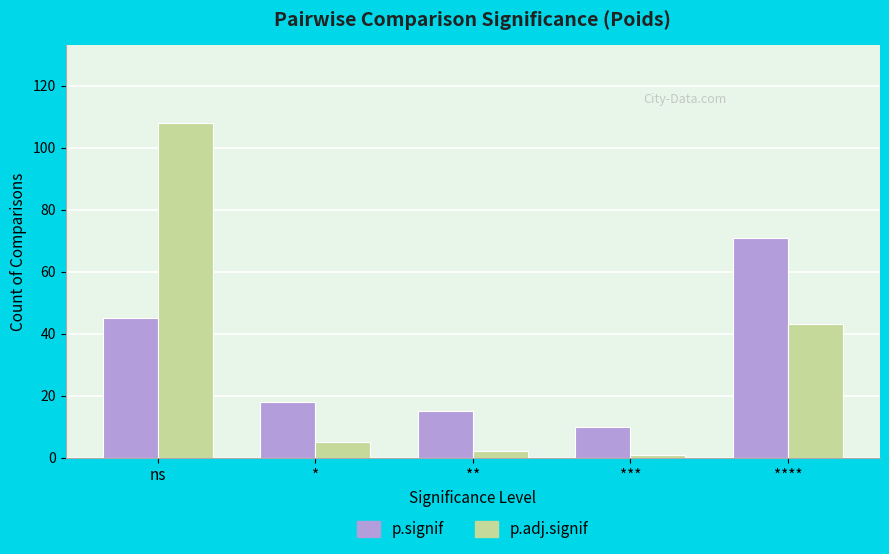

What is the total value across all series at *?

23